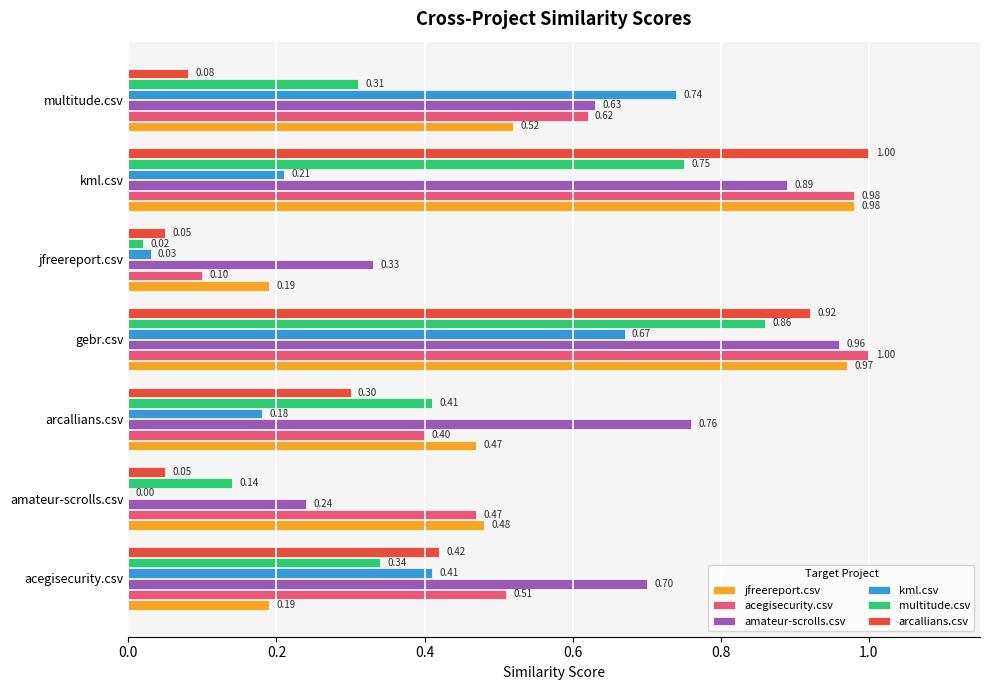

What is the sum of all acegisecurity.csv values?

4.1